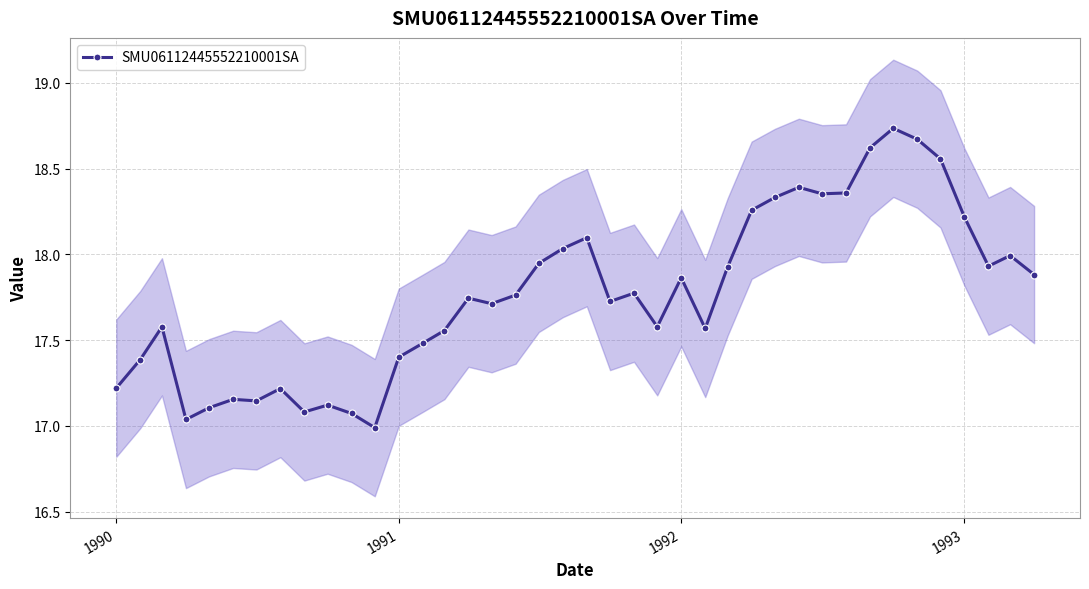

What is the smallest value displayed?

17.0